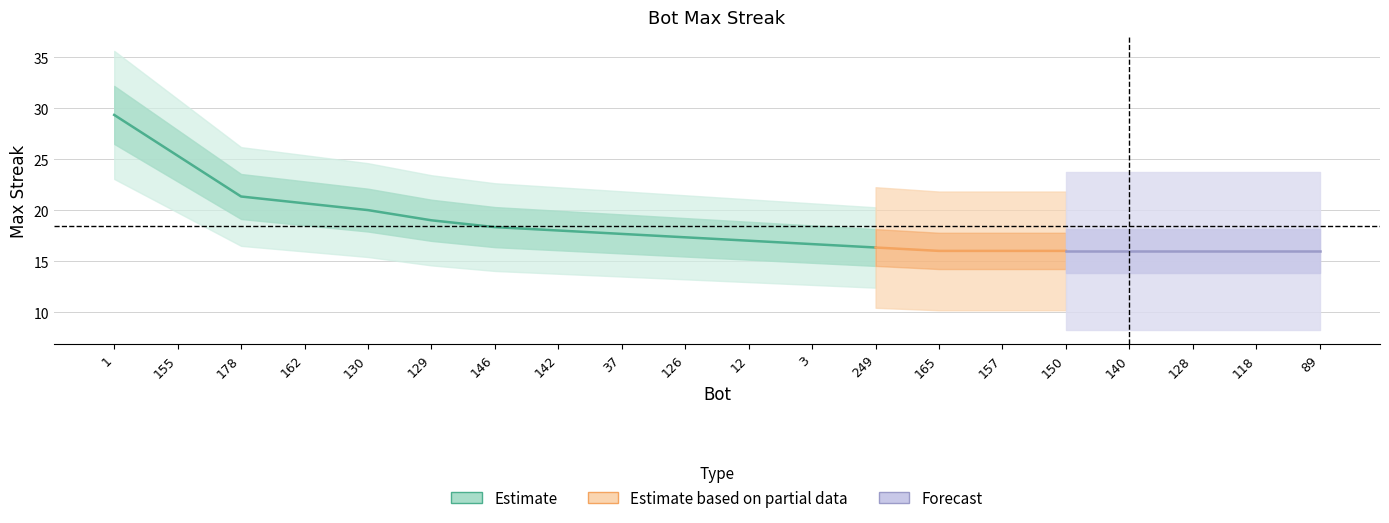

How many lines are shown in the chart?

1